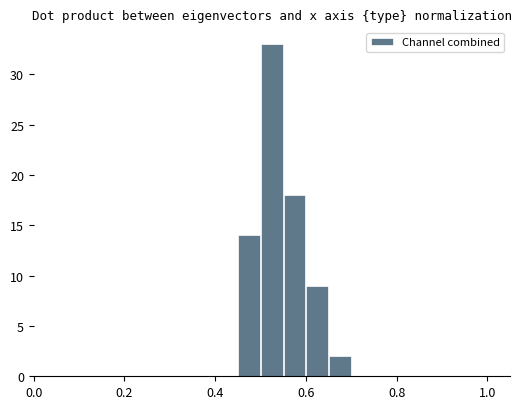

What is the sum of all values?

76